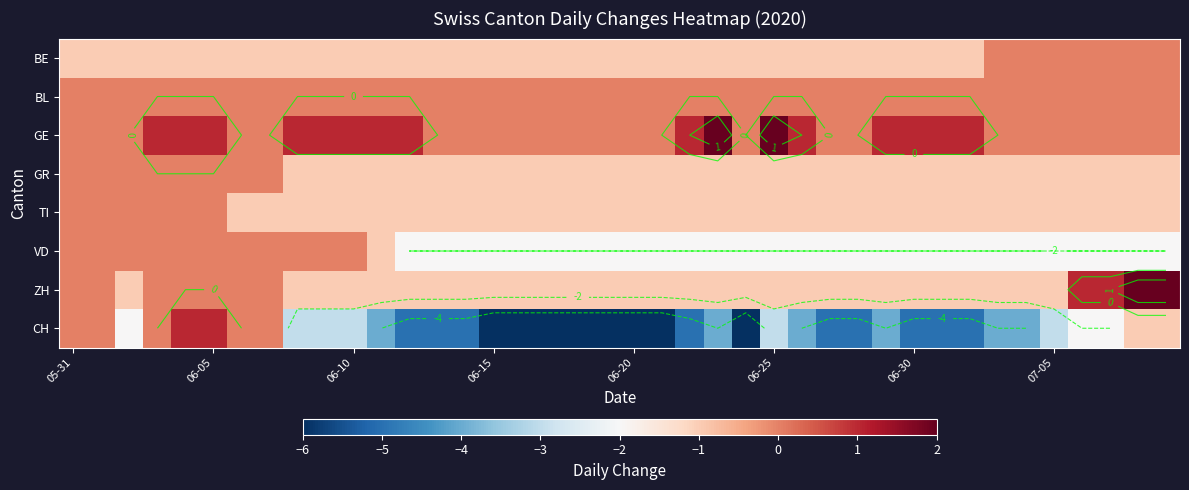

Which has a higher value, 8 or 16?

8